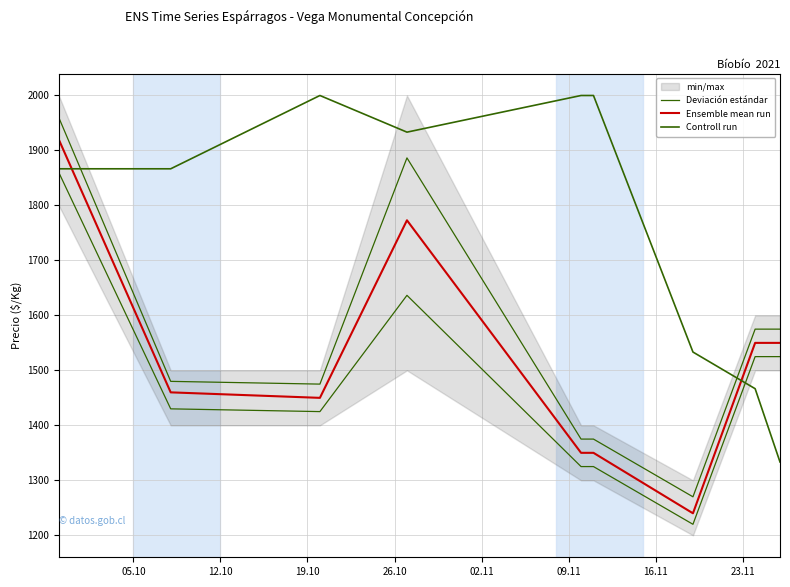

What is the maximum value shown in the chart?

2000.0